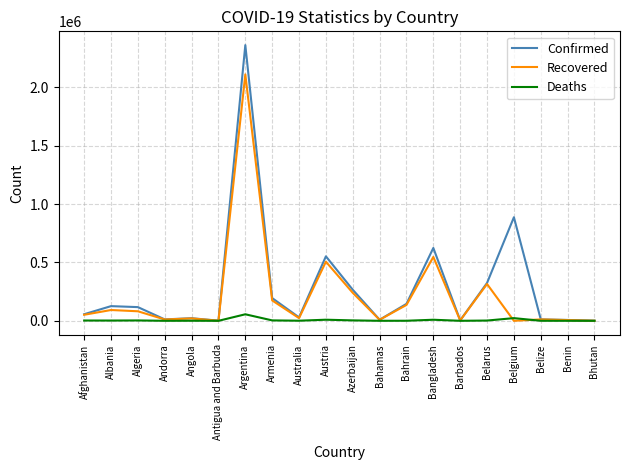

At which label is Confirmed closest to 1182070?

Belgium